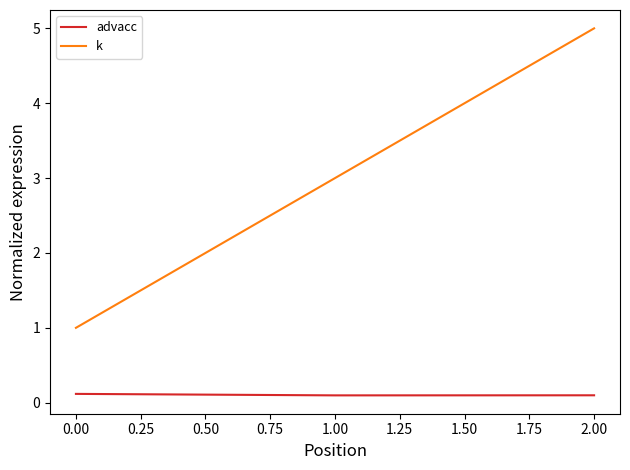

Which series has the largest range (max minus min)?

k